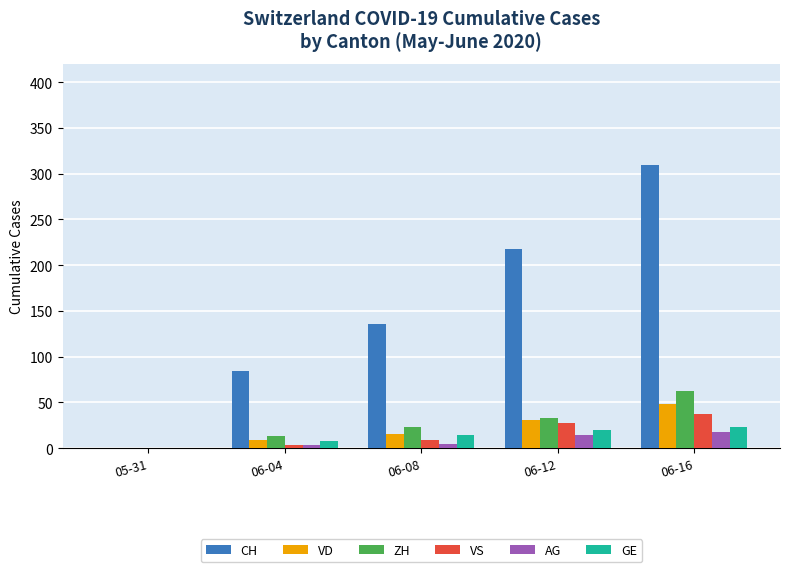

Which category has the highest value across all series?

06-16